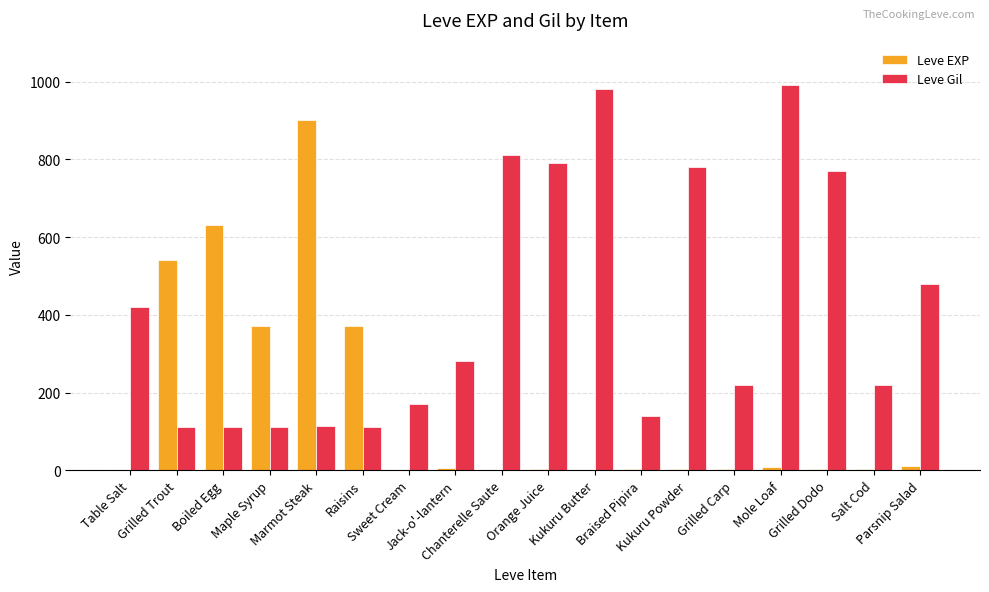

Which series has the largest total across all categories?

Leve Gil